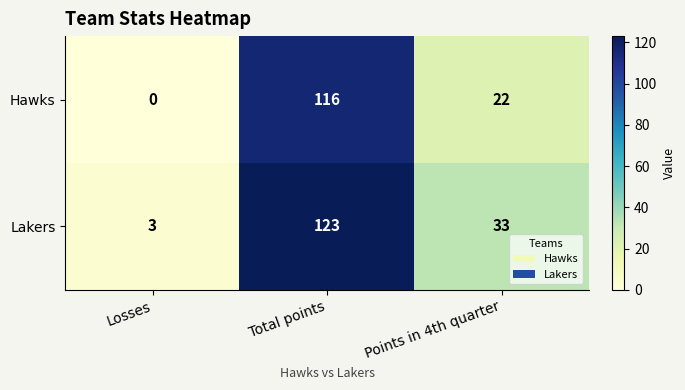

What is the total value across all series at Total points?

239